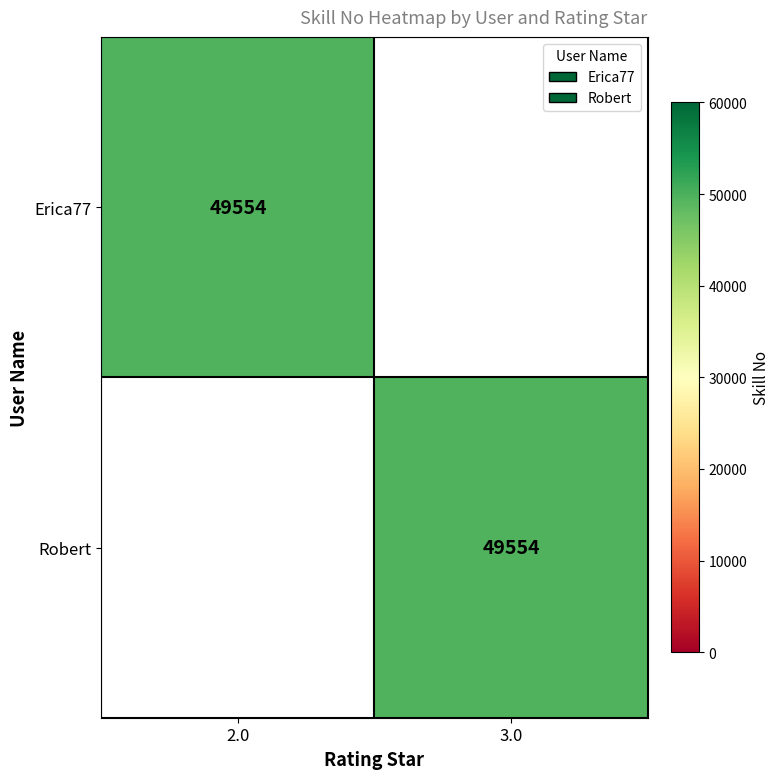

The value of Erica77 at 2.0 is 49554. True or false?

True